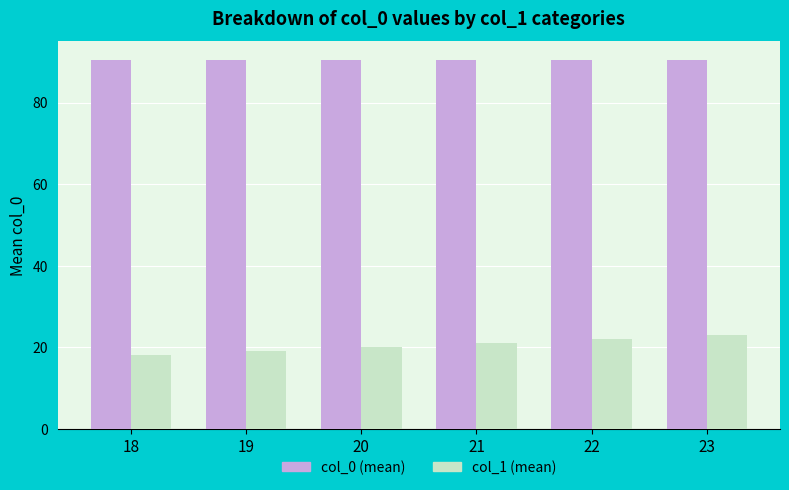

How many data points in col_1 (mean) are less than 21?

3